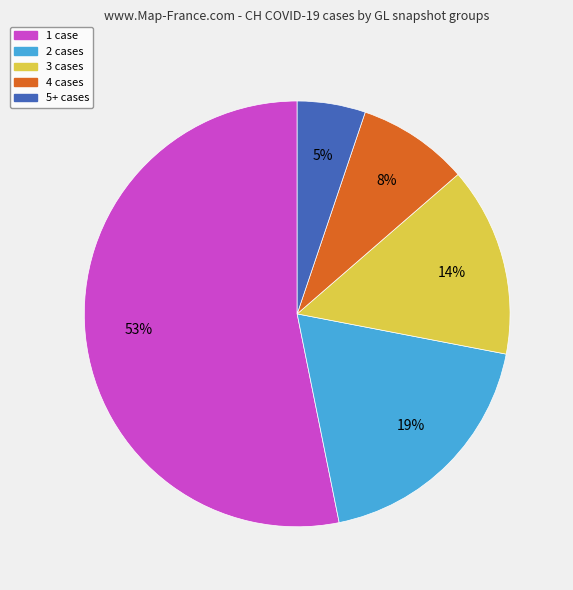

Which slice is the largest?

1 case